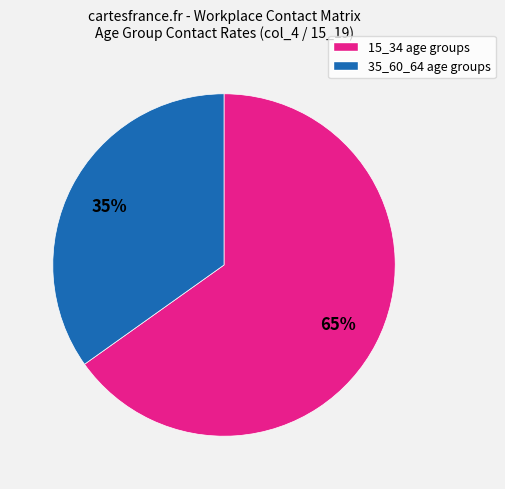

To the nearest percent, what is the difference between the largest and smallest slice percentages?

30%